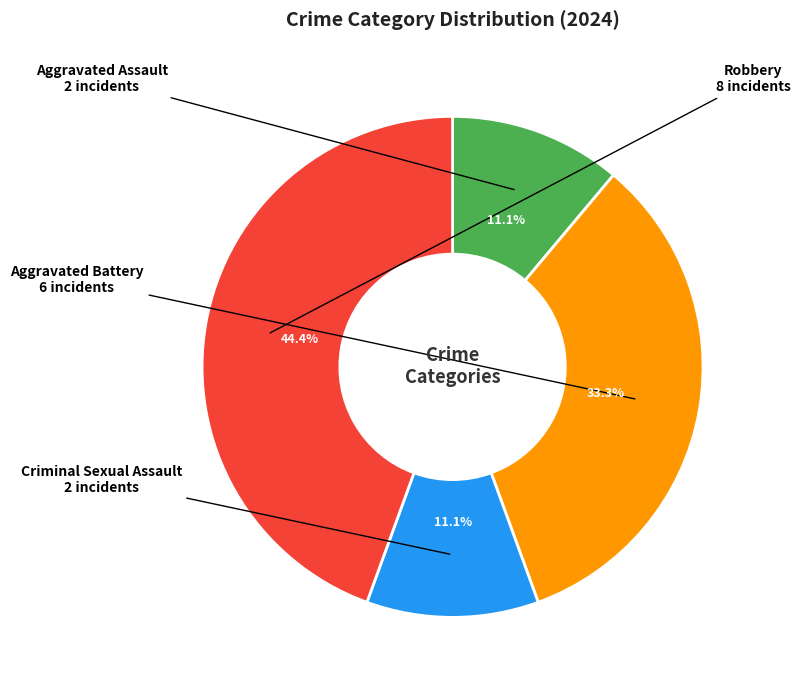

Does any single category account for the majority?

No